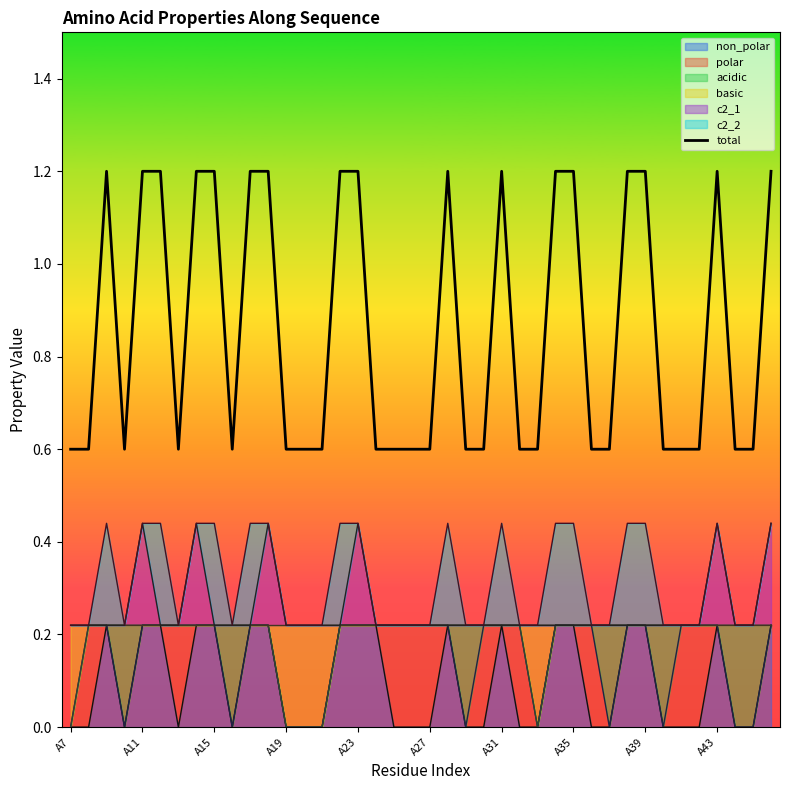

Where is the data nearest to the value 0?

A7